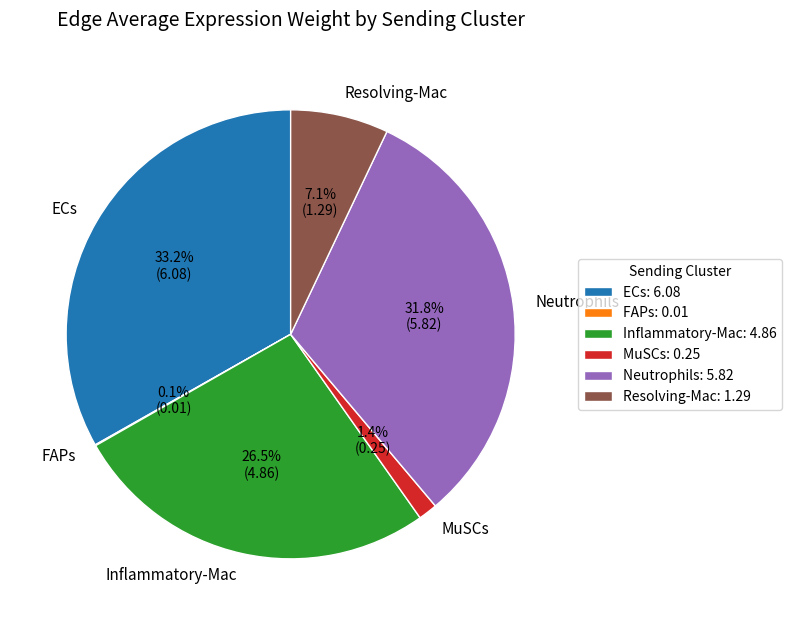

What percentage is the MuSCs slice, to the nearest percent?

1%